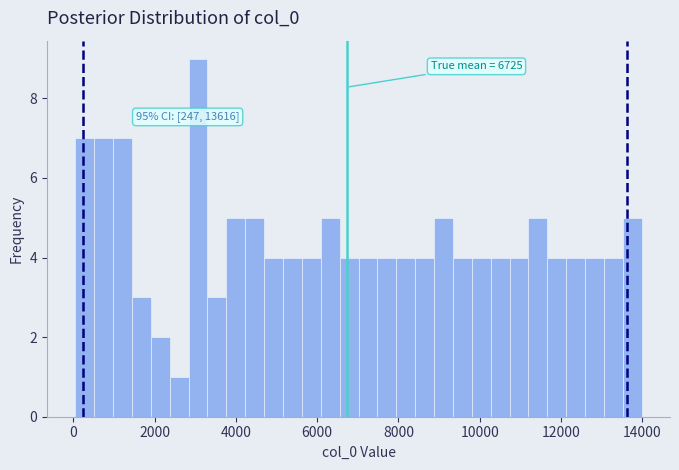

Around what value on the x-axis is the tallest bar? Give the approximate position of its centre, as read against the axis.

3000